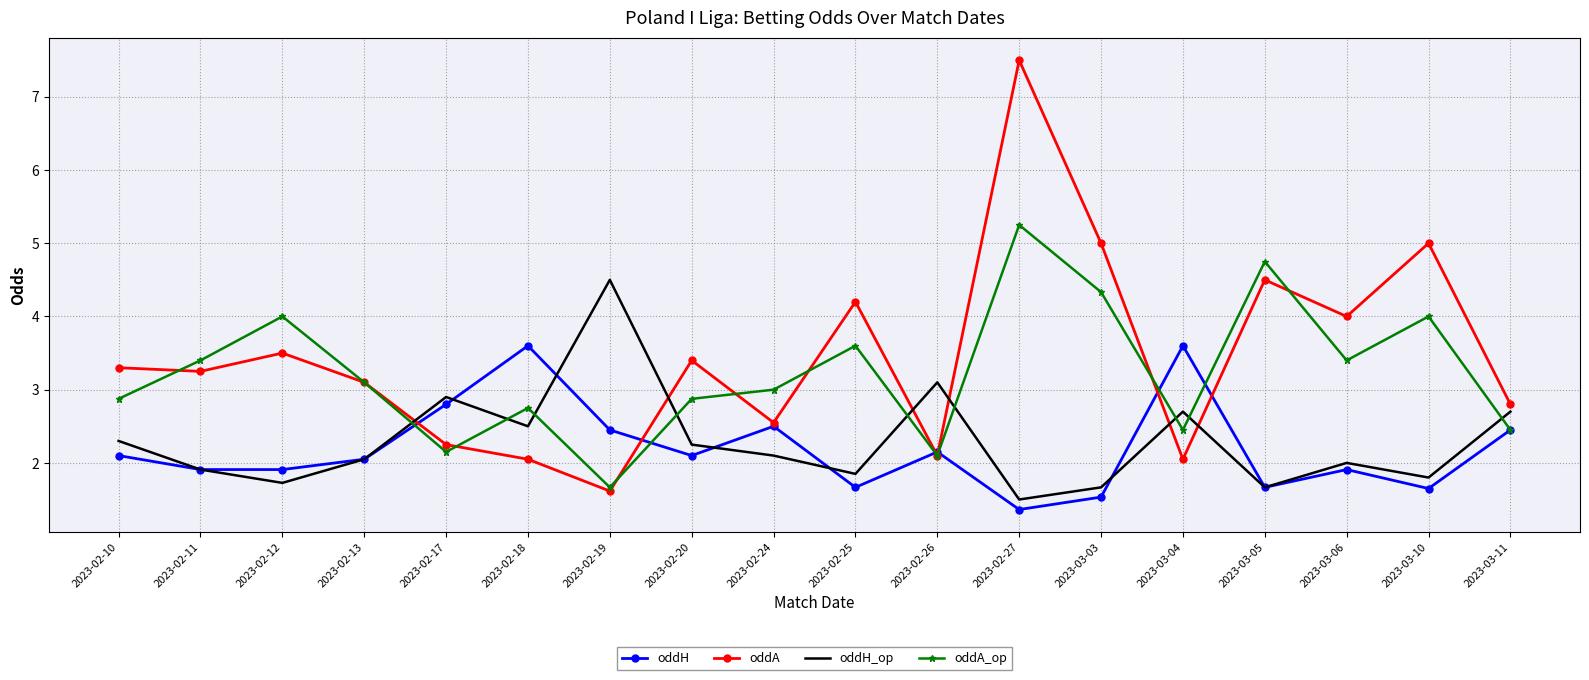

Read the oddA value at 2023-02-12.

3.5